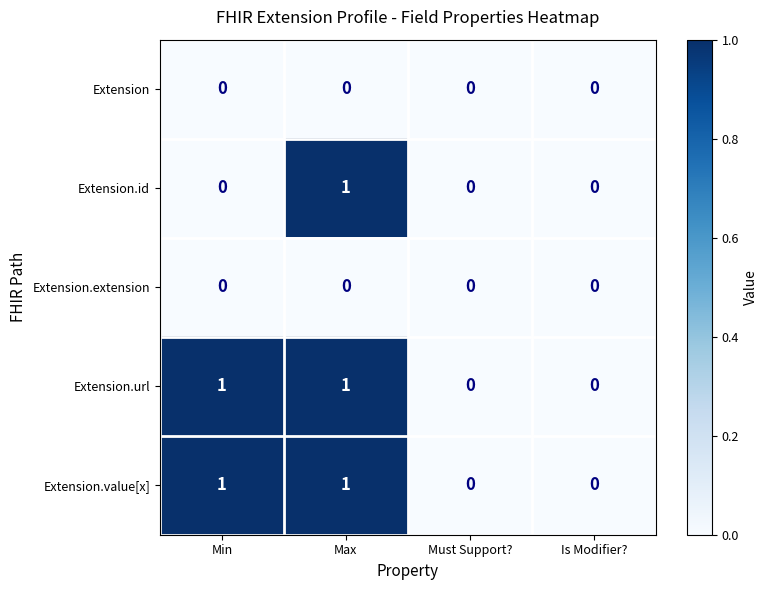

Reading left to right, what are all the values shown in this chart?

Extension: Min=0	Max=0	Must Support?=0	Is Modifier?=0
Extension.id: Min=0	Max=1	Must Support?=0	Is Modifier?=0
Extension.extension: Min=0	Max=0	Must Support?=0	Is Modifier?=0
Extension.url: Min=1	Max=1	Must Support?=0	Is Modifier?=0
Extension.value[x]: Min=1	Max=1	Must Support?=0	Is Modifier?=0